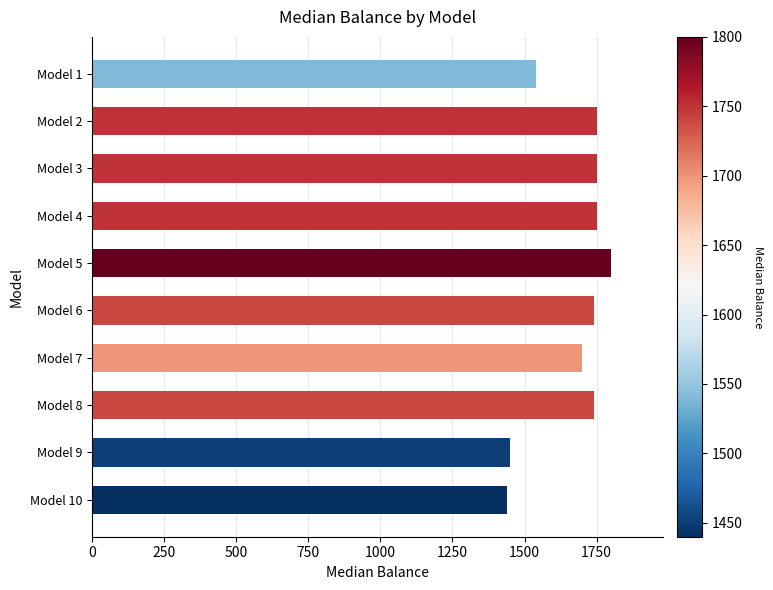

How many data points are less than 1740?

4